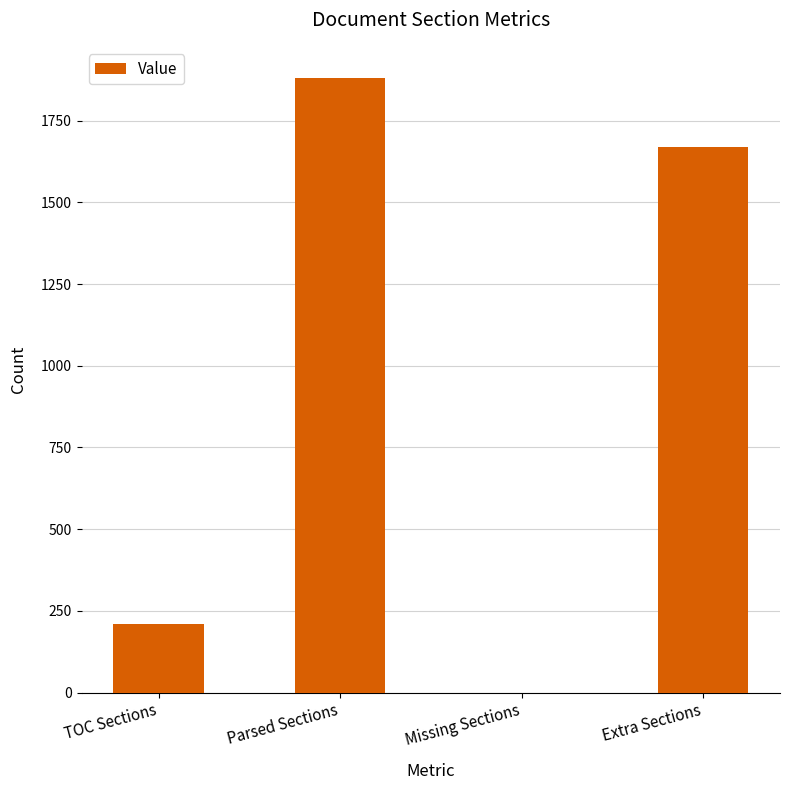

Is it true that the value at TOC Sections is 211?

True